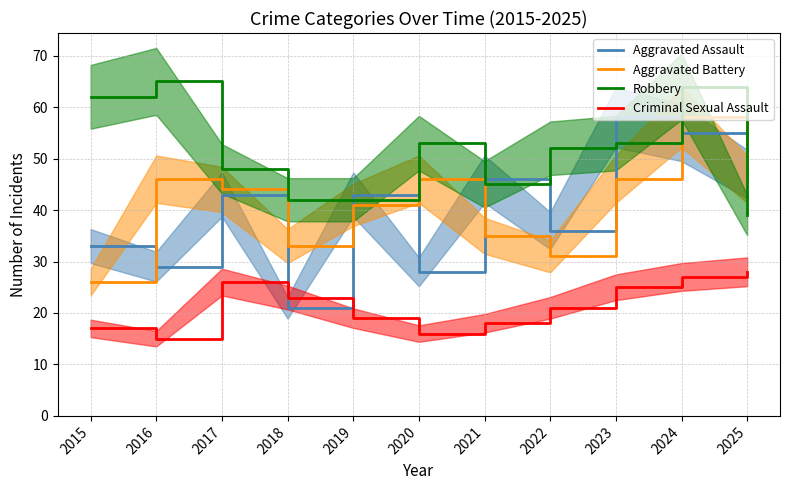

At which label is Aggravated Assault closest to 39?

2022